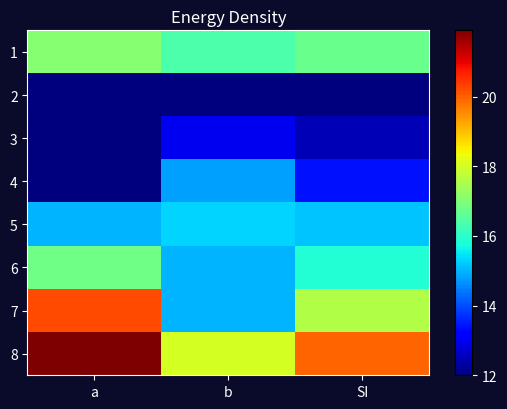

How many categories are shown in the chart?

3